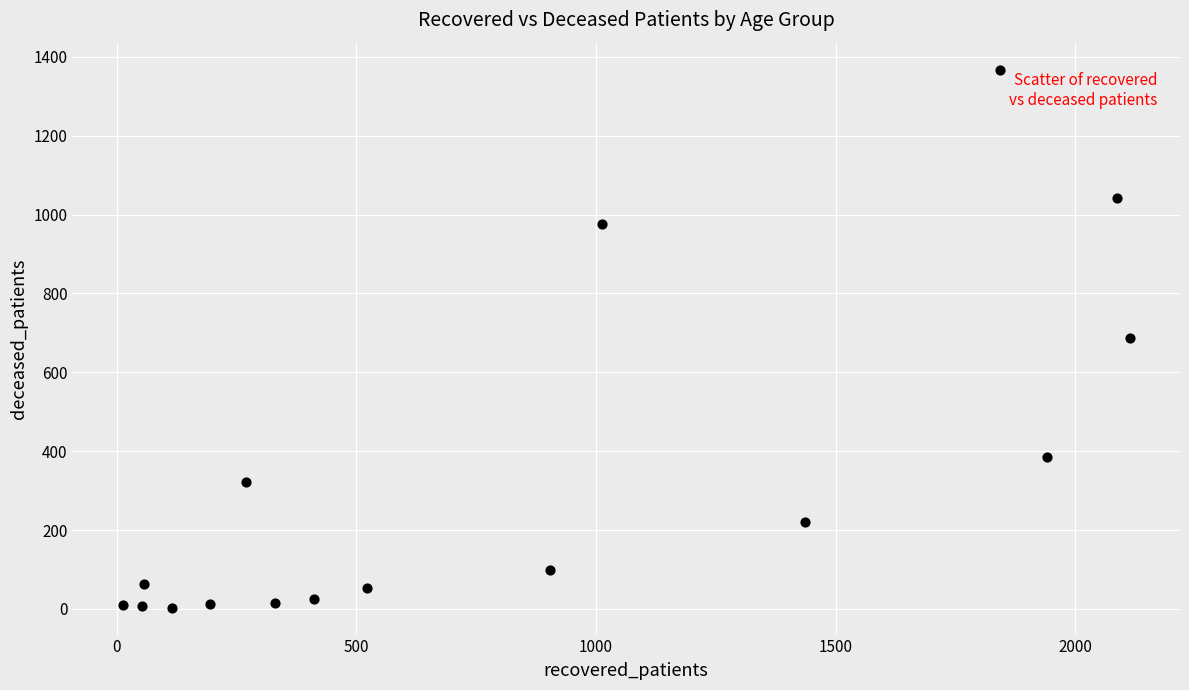

What is the range of X values (max minus min)?

2100